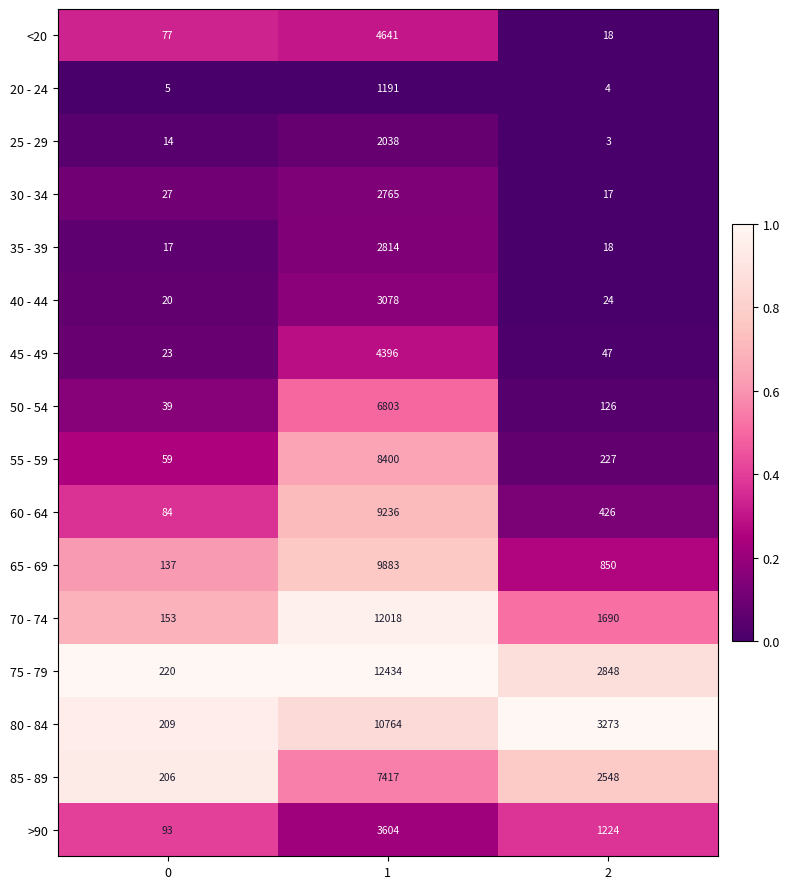

What is the difference between the 40 - 44 values at 2 and 1?

3054